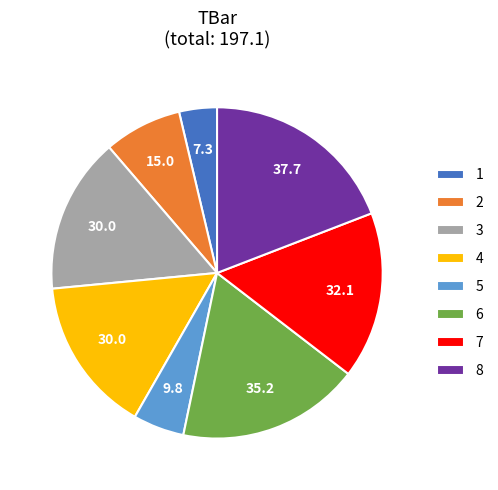

Which has a higher value, 5 or 4?

4